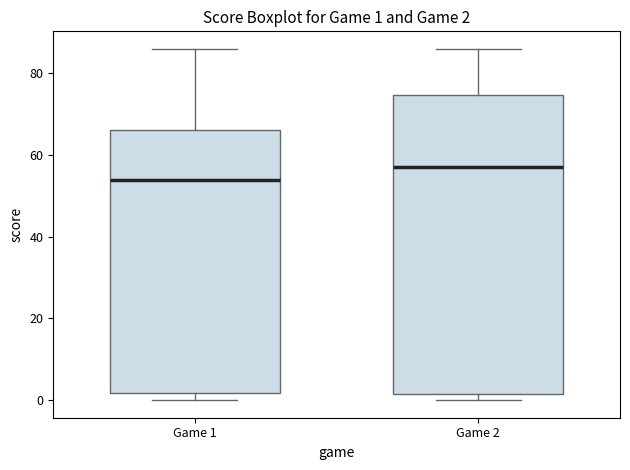

Which box has the highest median line?

Game 2